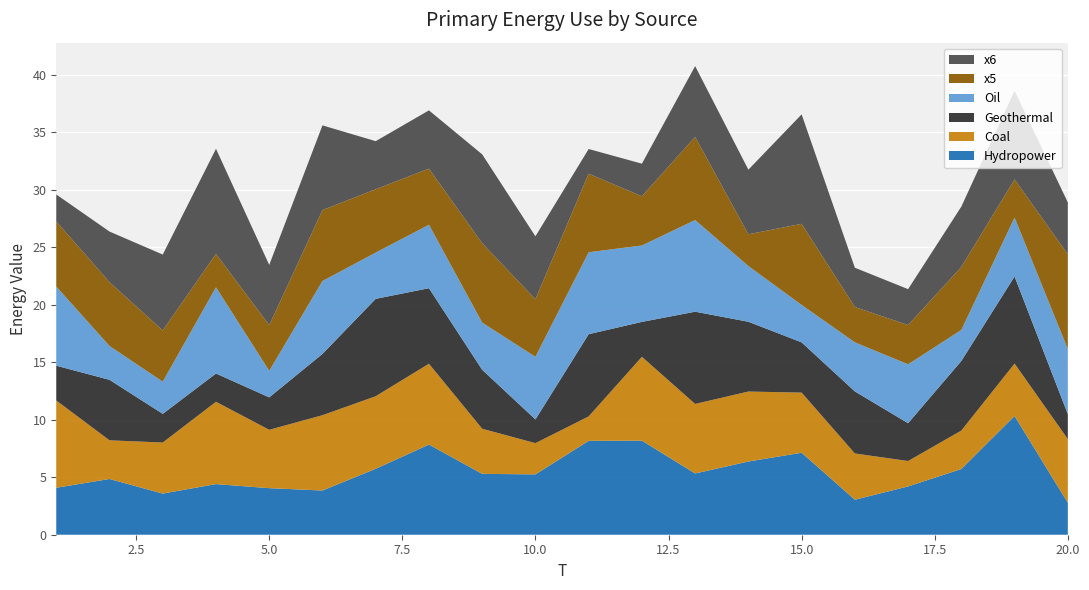

Reading right to left, extract all data points from this chart.

x1: 2.8	10.3	5.7	4.2	3.0	7.1	6.4	5.3	8.2	8.2	5.2	5.3	7.8	5.7	3.8	4.0	4.4	3.6	4.8	4.1
x2: 5.5	4.6	3.3	2.2	4.0	5.2	6.1	6.0	7.3	2.1	2.7	3.9	7.0	6.3	6.5	5.1	7.2	4.4	3.4	7.6
x3: 2.2	7.6	6.1	3.3	5.4	4.4	6.1	8.0	3.0	7.1	2.1	5.1	6.6	8.5	5.3	2.8	2.5	2.5	5.3	3.0
x4: 5.7	5.1	2.7	5.1	4.3	3.3	4.8	8.0	6.6	7.1	5.4	4.1	5.5	4.0	6.3	2.3	7.5	2.8	2.9	6.9
x5: 8.2	3.3	5.5	3.4	3.1	7.1	2.8	7.2	4.3	6.8	5.0	6.9	4.9	5.5	6.2	4.0	2.9	4.5	5.5	5.7
x6: 4.5	7.7	5.3	3.1	3.4	9.5	5.6	6.2	2.8	2.1	5.5	7.7	5.1	4.2	7.4	5.2	9.1	6.6	4.4	2.3